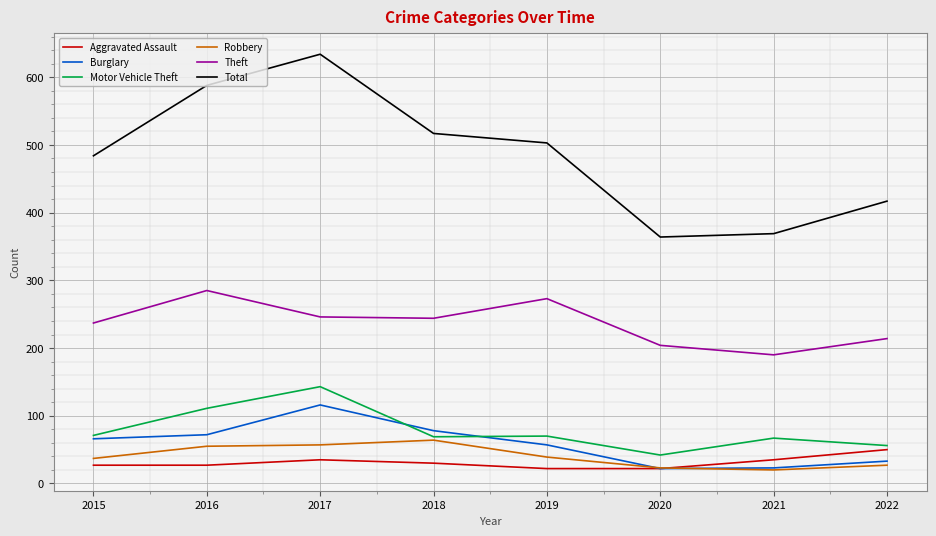

True or false: Motor Vehicle Theft and Aggravated Assault cross at least once.

False